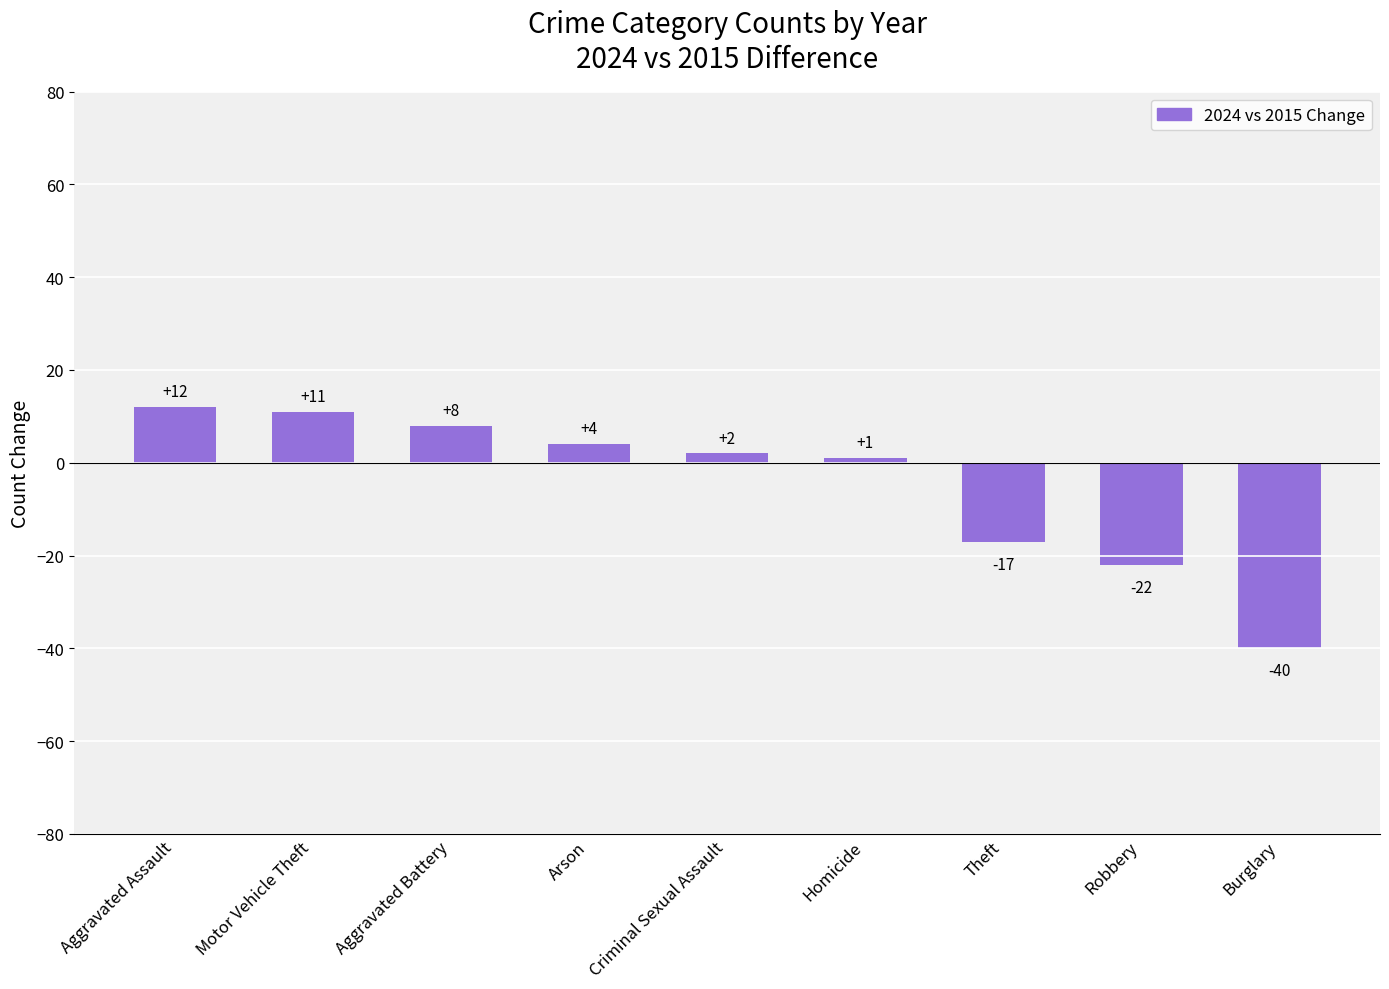

Read the value at Aggravated Battery.

8